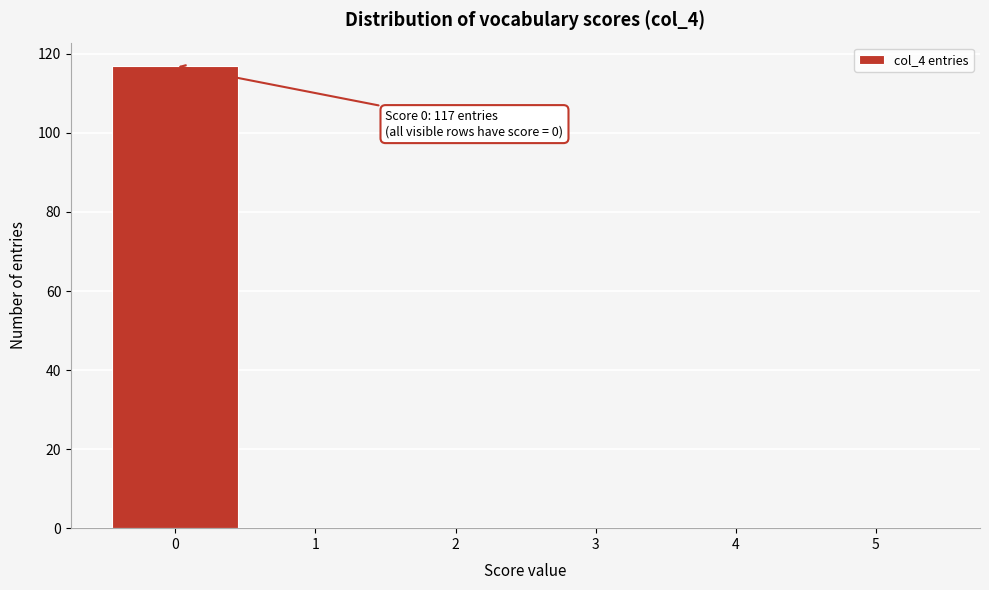

Over which range of the x-axis is the bar tallest?

-0.5 to 0.5